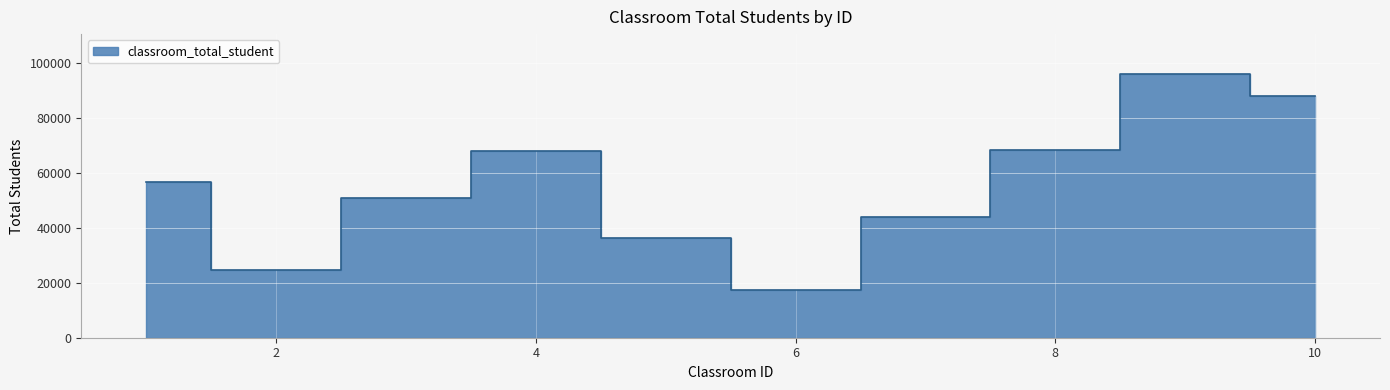

True or false: the data shows 87970 at 10.

True